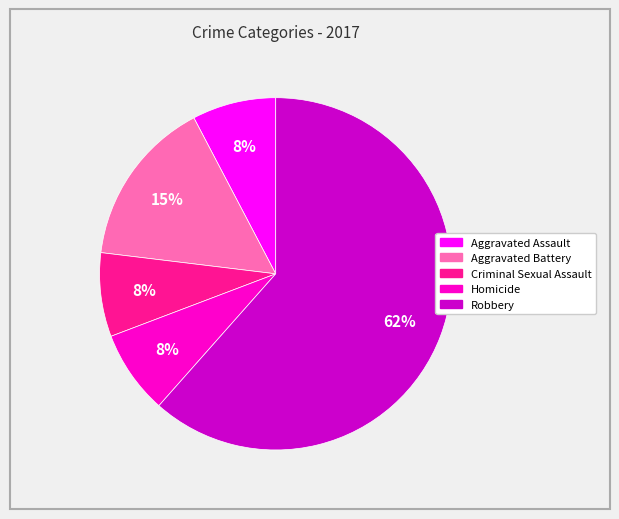

To the nearest percent, what is the average slice percentage?

20%